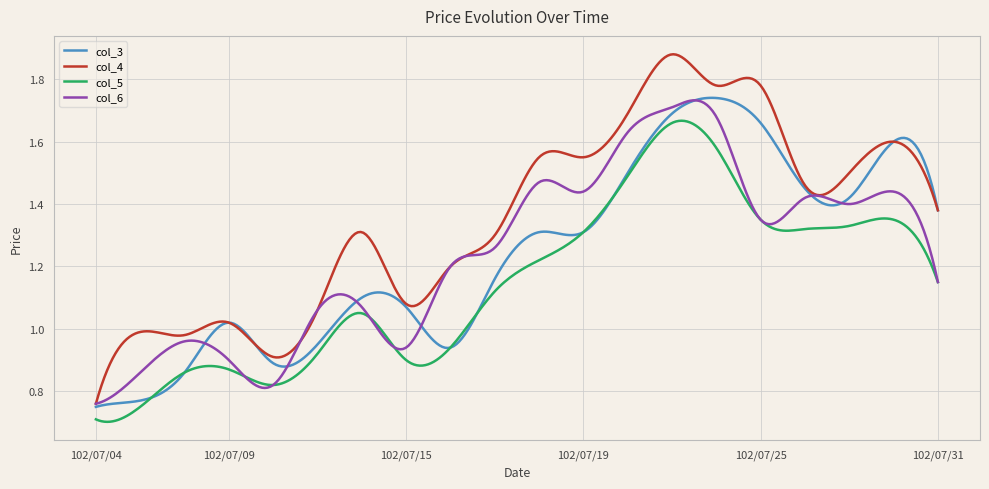

Which series has the largest total across all categories?

col_4